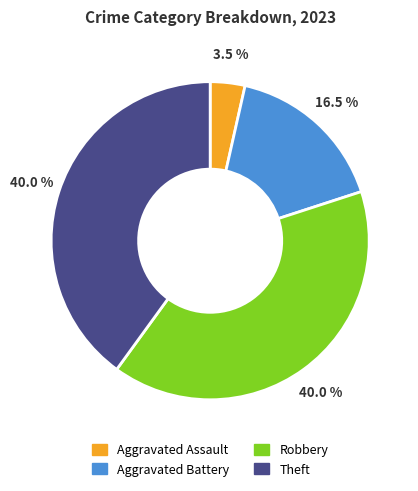

Which slice is the smallest?

Aggravated Assault